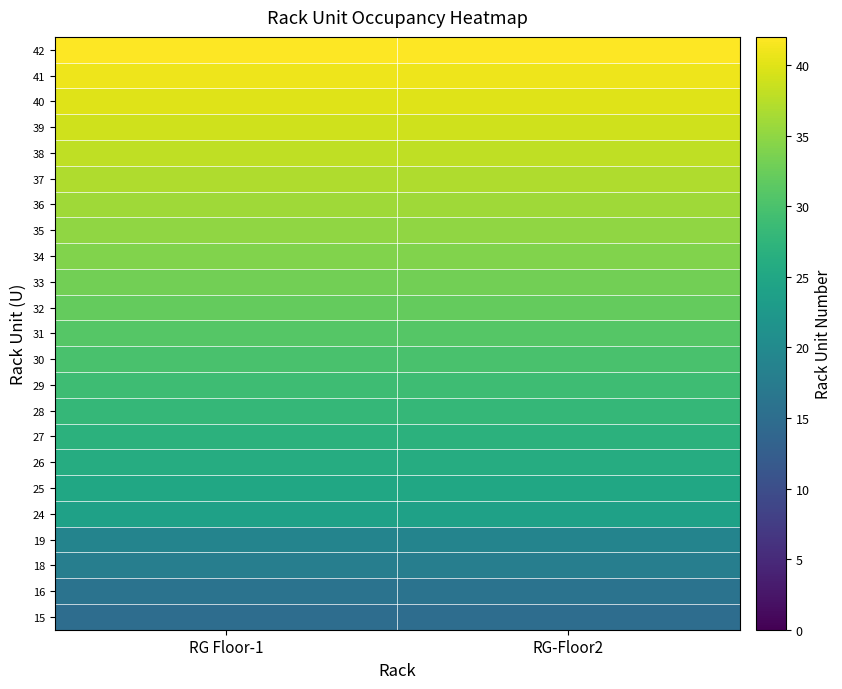

What is the greatest value displayed?

42